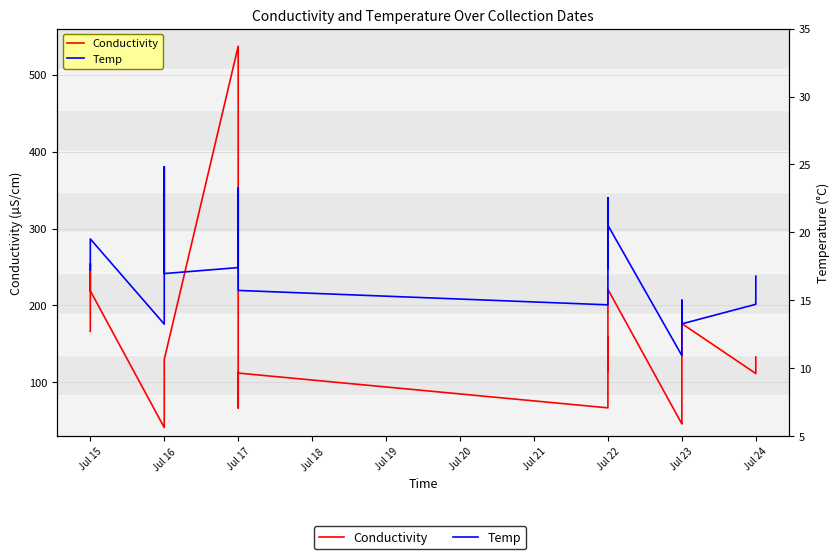

Reading left to right, what are all the values shown in this chart?

Conductivity: 166.3	254.3	219.0	41.2	122.2	129.7	537.1	66.7	66.7	114.0	112.1	66.9	159.4	115.0	220.9	46.0	48.2	176.4	111.5	133.0
Temp: 17.2	18.8	19.5	13.2	24.8	17.0	17.4	23.3	23.3	22.8	15.7	14.7	22.6	17.4	20.5	10.9	15.0	13.3	14.7	16.8